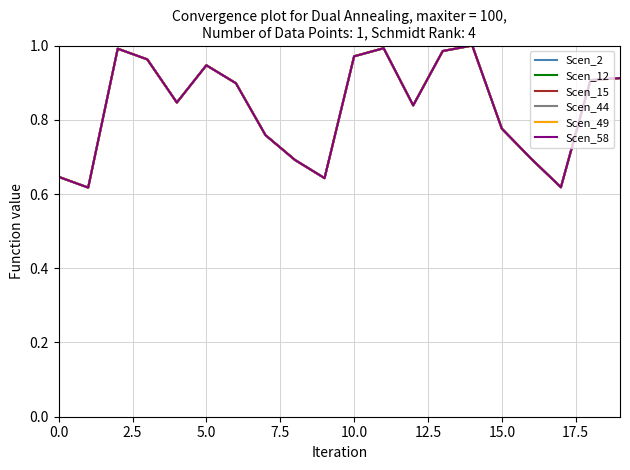

Which label corresponds to the largest value in the chart?

14